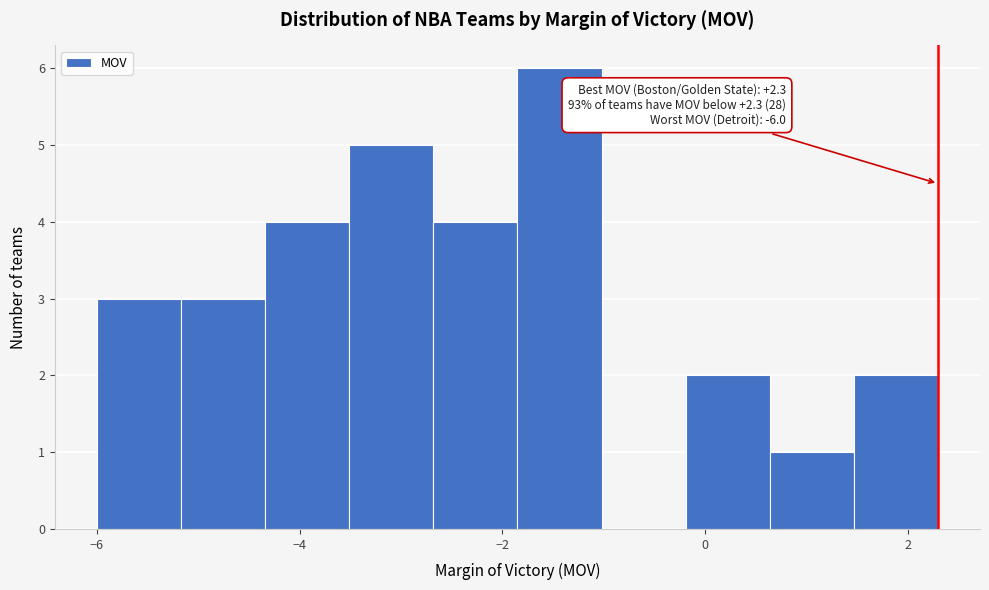

Over which range of the x-axis is the bar tallest?

-1.8 to -1.0